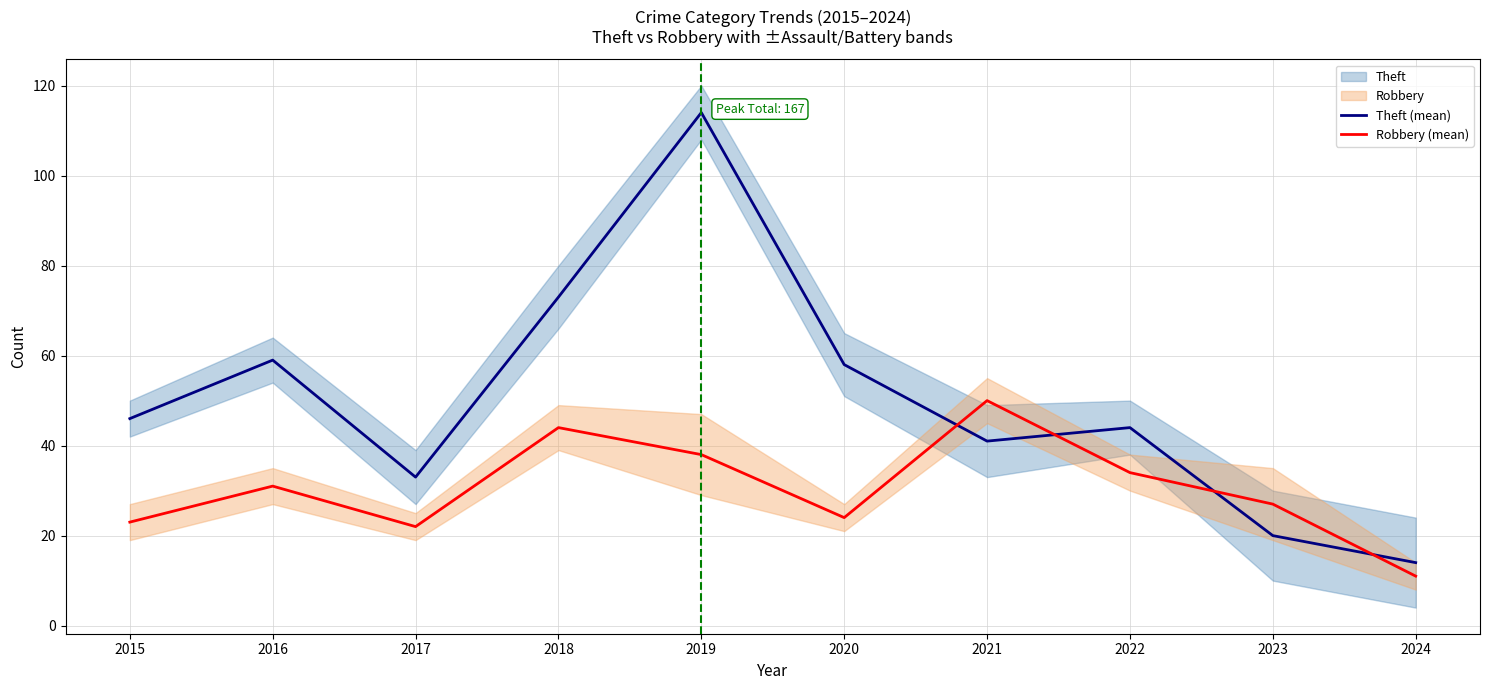

Reading left to right, extract all data points from this chart.

Theft (mean): 46	59	33	73	114	58	41	44	20	14
Robbery (mean): 23	31	22	44	38	24	50	34	27	11